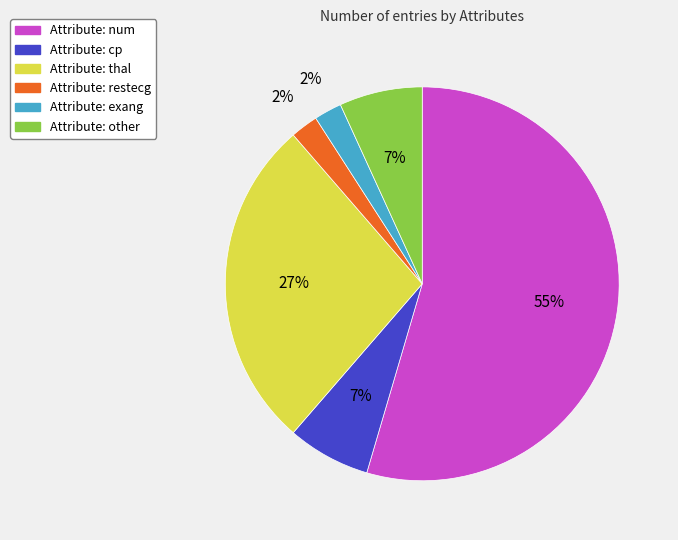

Is there a majority slice in this chart?

Yes